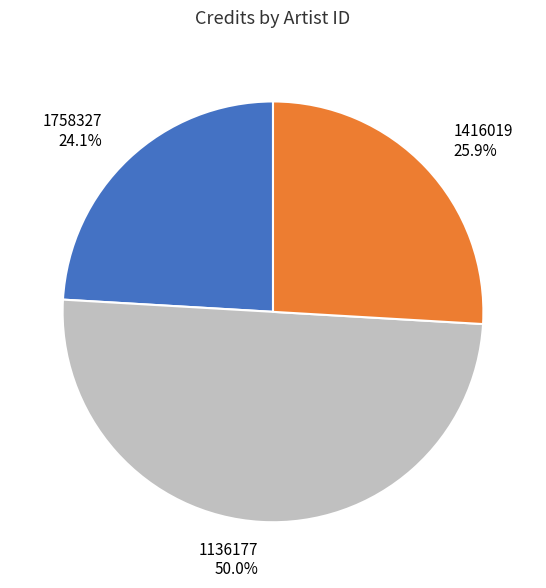

Does 1758327 represent more than half of the total?

No